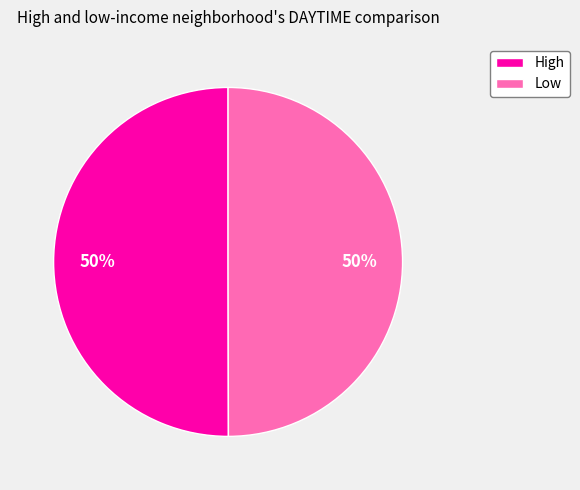

To the nearest percent, what is the average slice percentage?

50%